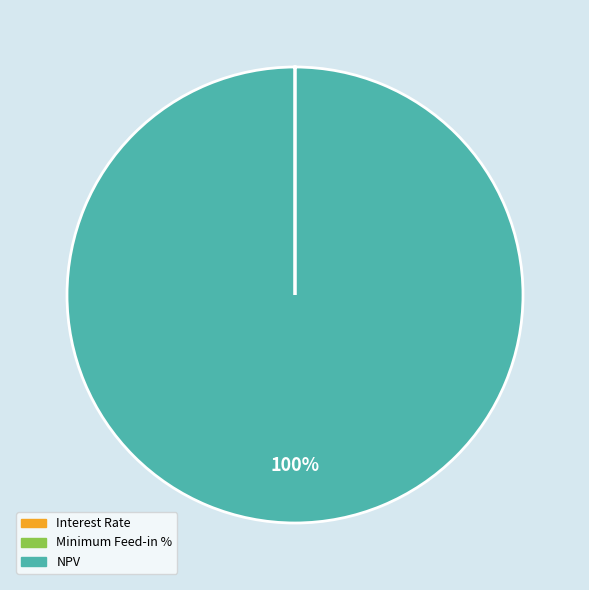

To the nearest percent, what is the average slice percentage?

33%